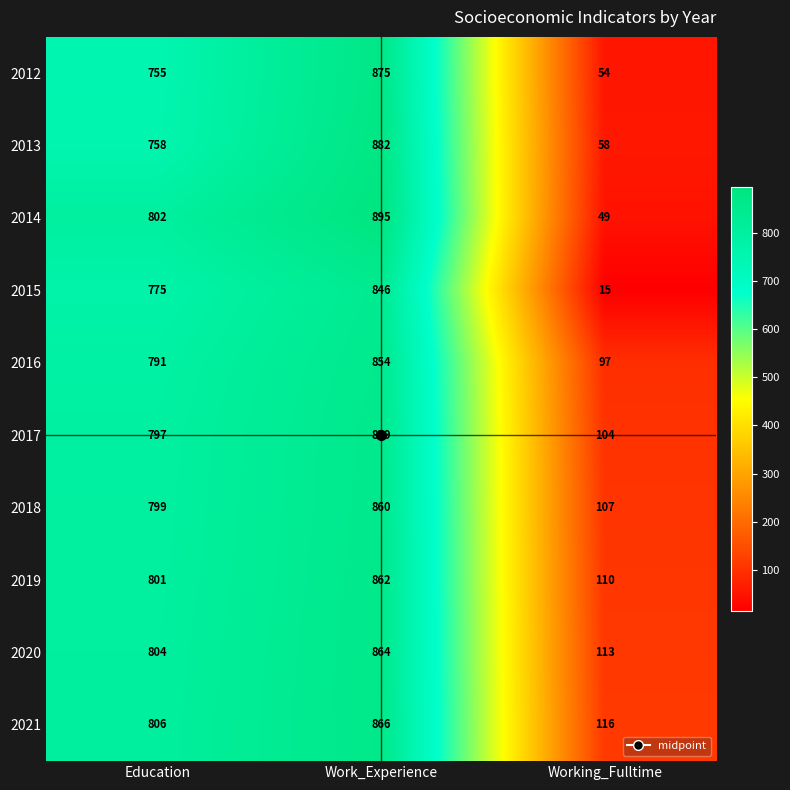

What is the difference between the second highest and minimum values in the 2015 series?

760